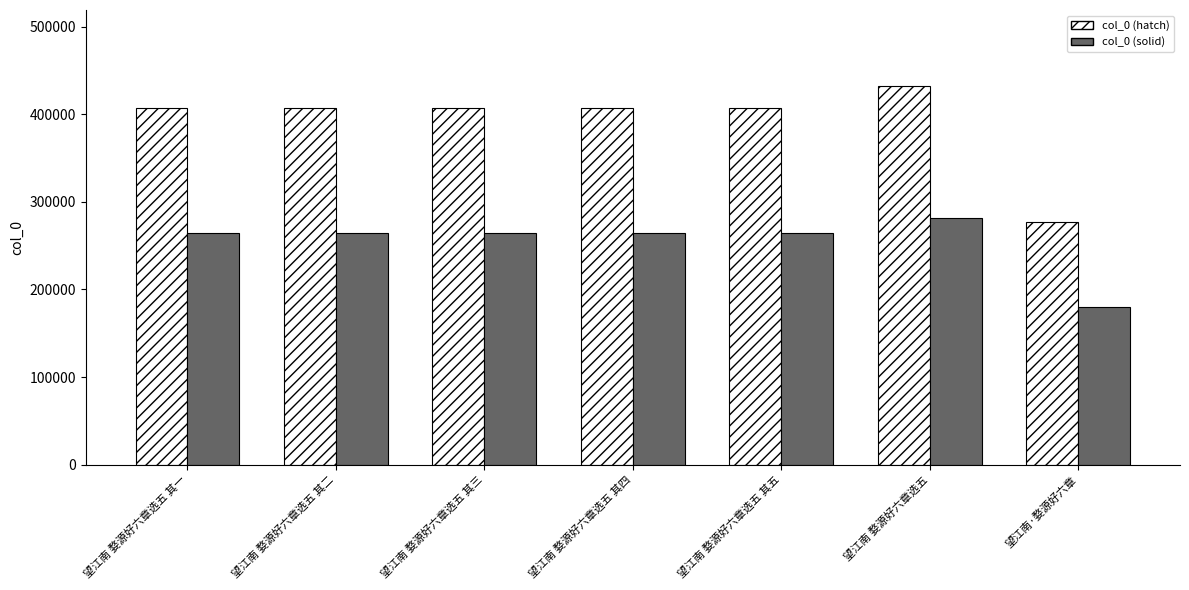

What position from the left is 望江南 婺源好六章选五 其五?

5